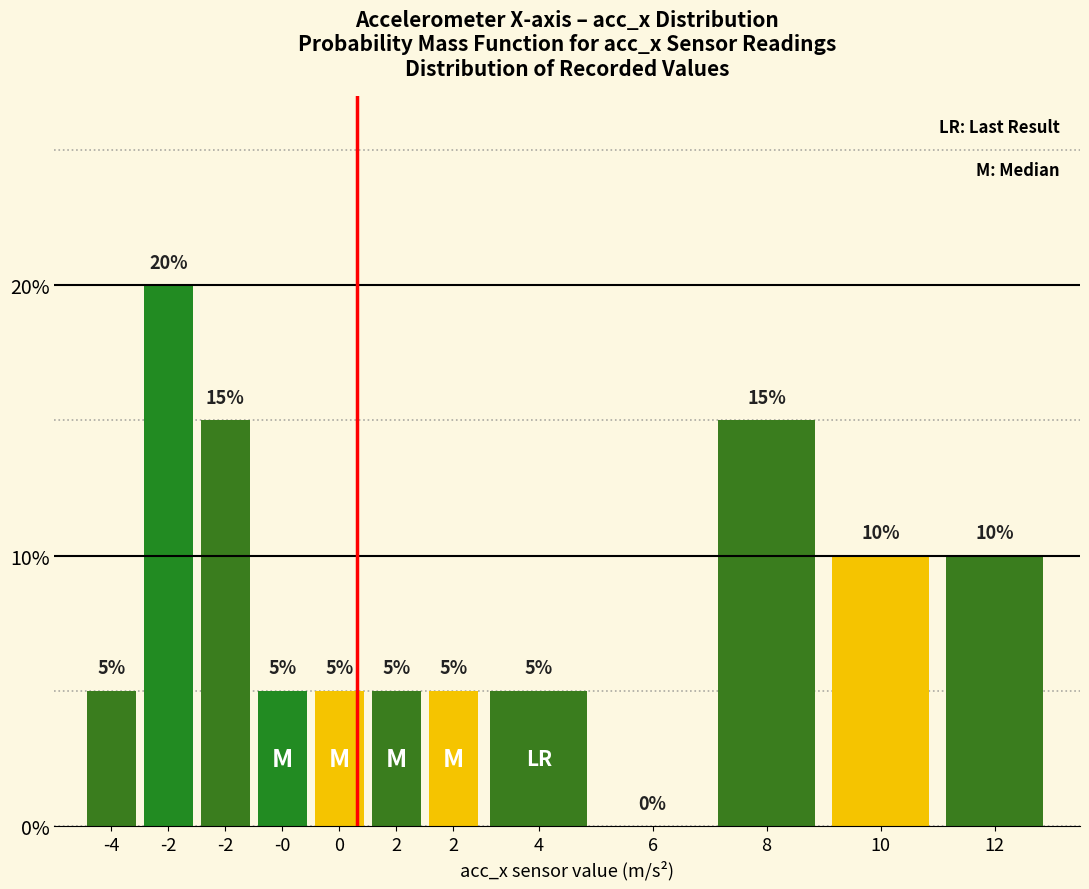

How many distinct data groups are displayed?

1